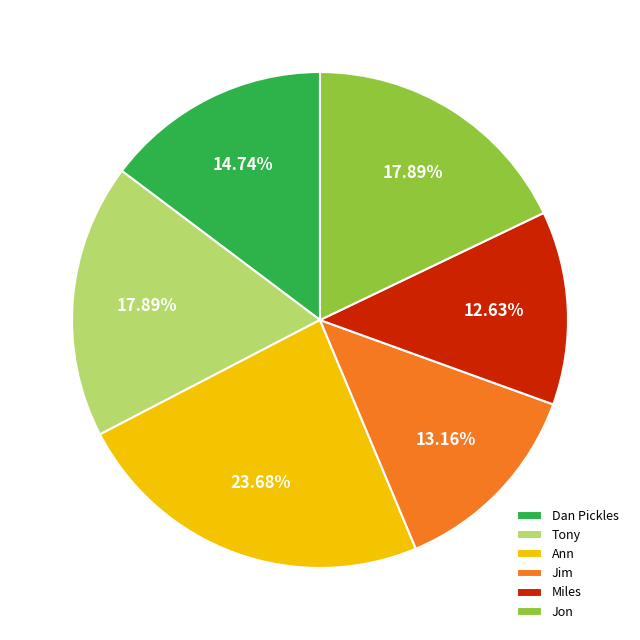

How many segments does this pie chart have?

6